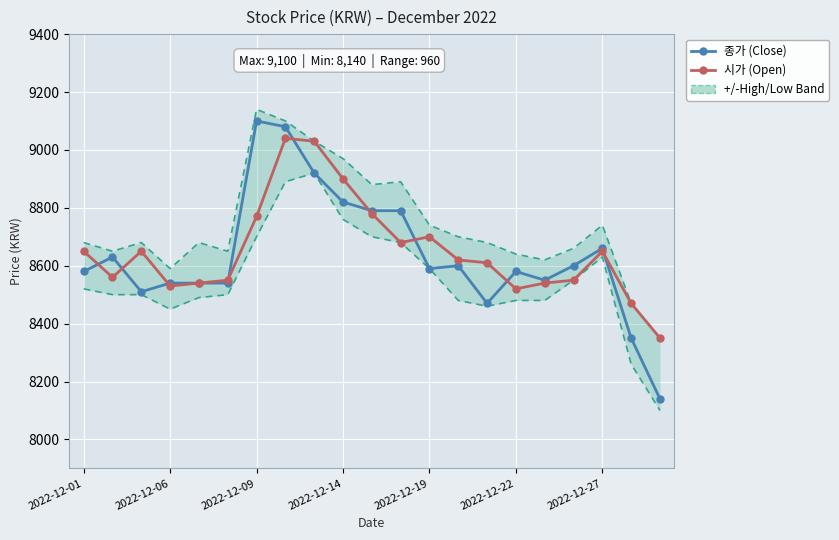

How many interior local peaks does the 시가 (Open) series have?

4